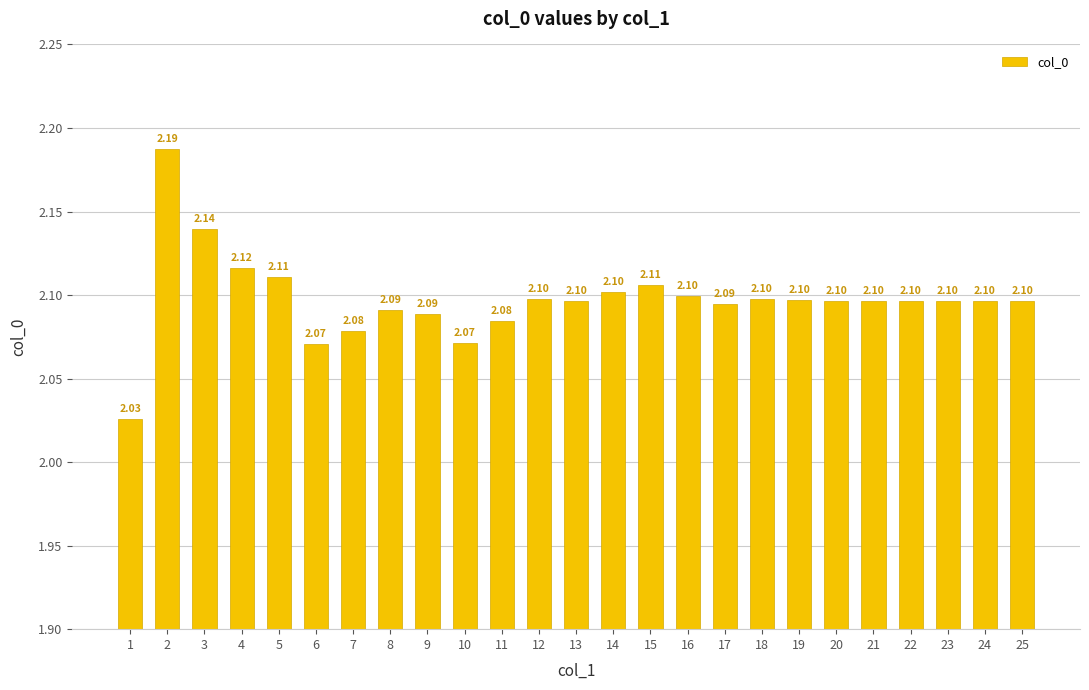

Count the values in the range 2 to 3.

25